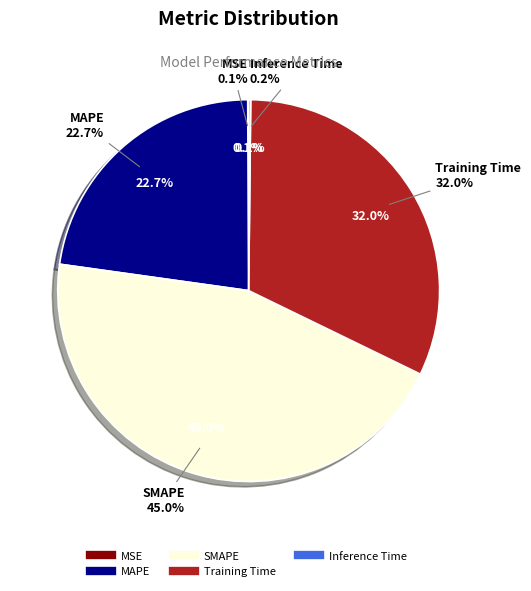

Which category has the biggest portion of the pie?

SMAPE